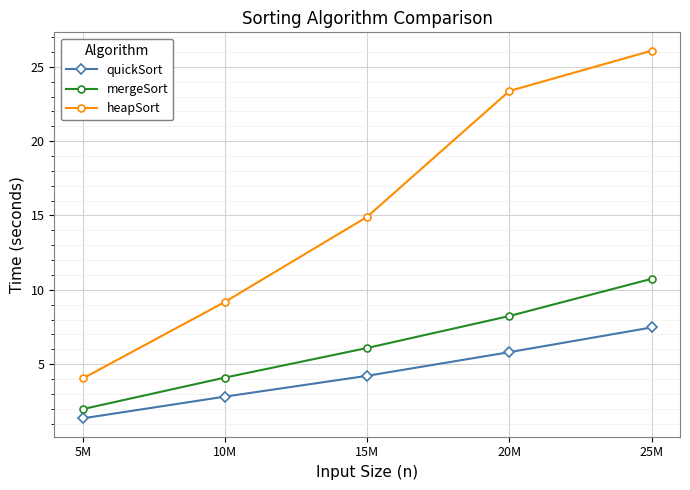

Reading right to left, transcribe all the data shown in this chart.

quickSort: 7.5	5.8	4.2	2.8	1.4
mergeSort: 10.7	8.2	6.1	4.1	2.0
heapSort: 26.1	23.4	14.9	9.2	4.0